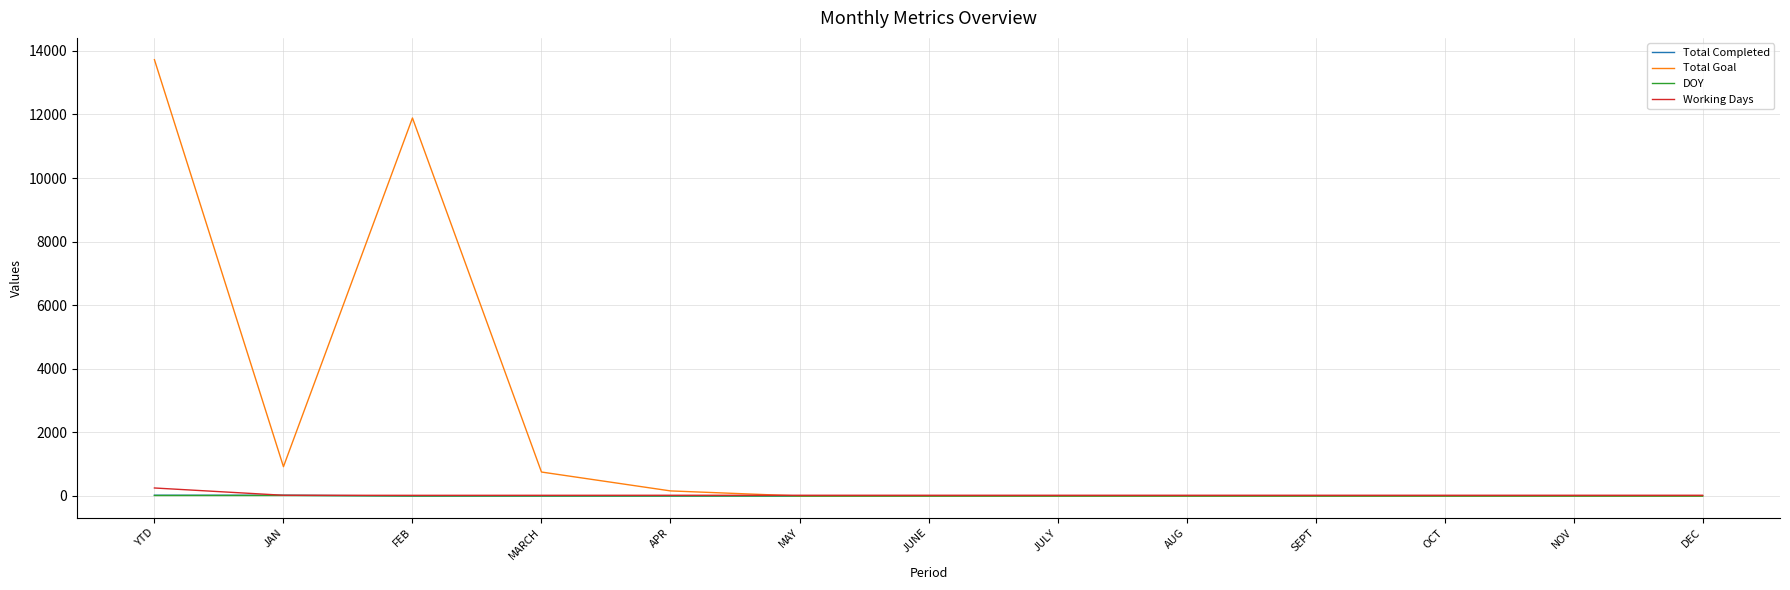

What is the average value of the Total Goal series?

2111